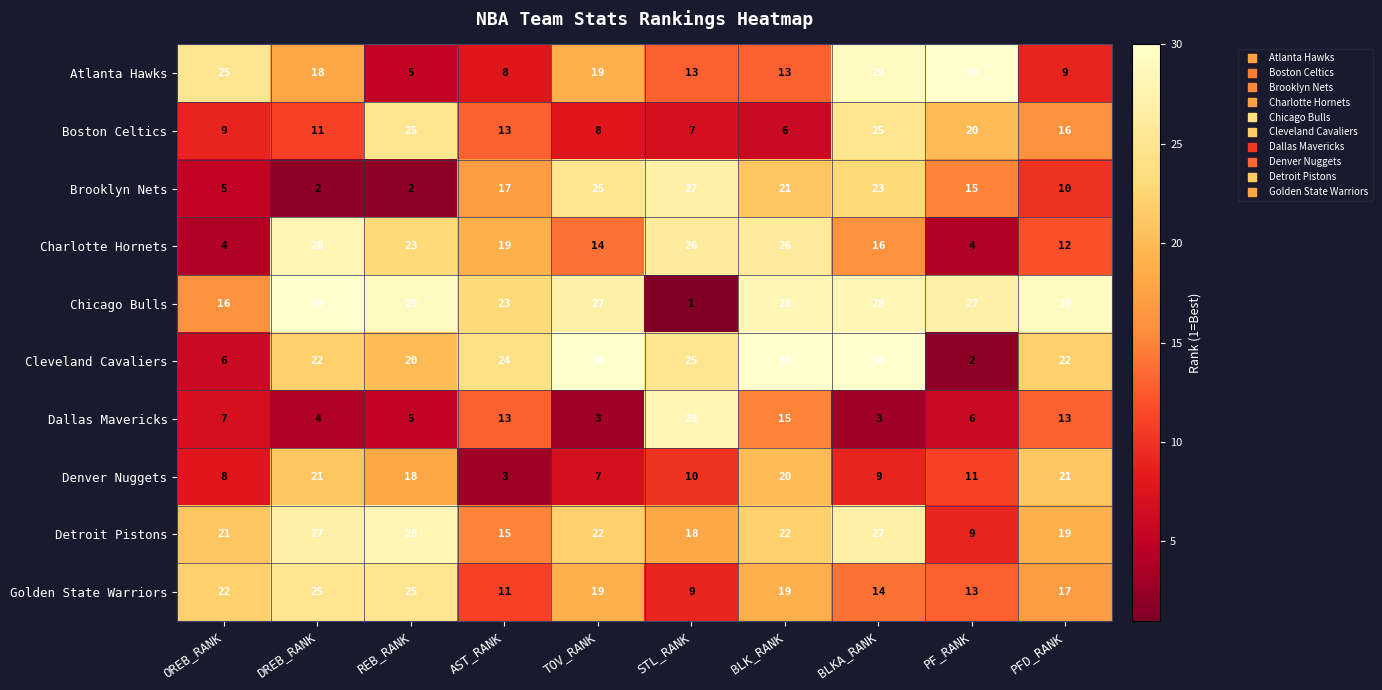

What value does the Cleveland Cavaliers series have at BLKA_RANK, to the nearest 10?

30